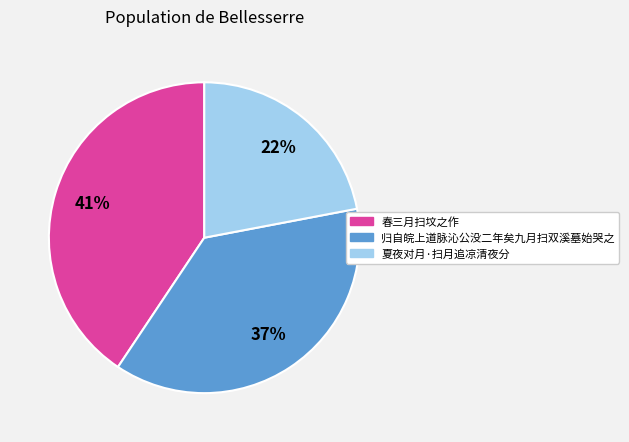

Is there a majority slice in this chart?

No